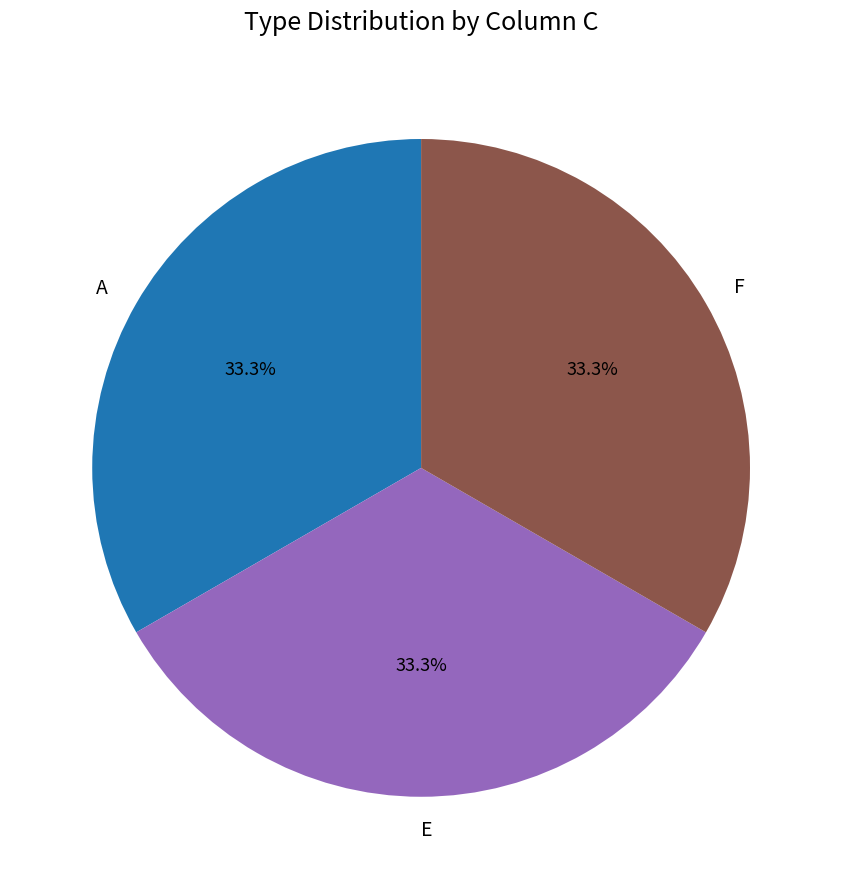

Does any single category account for the majority?

No